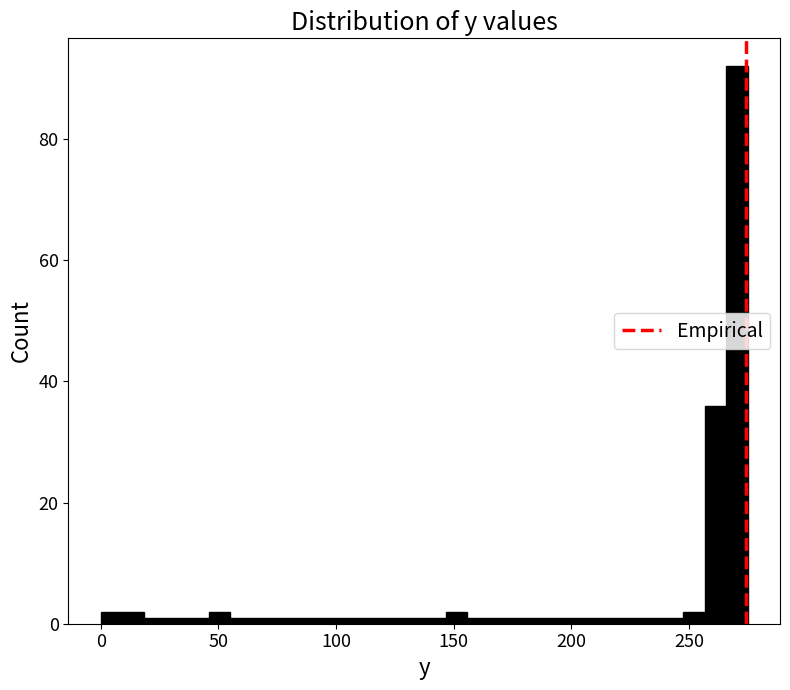

Around what value on the x-axis is the tallest bar? Give the approximate position of its centre, as read against the axis.

270